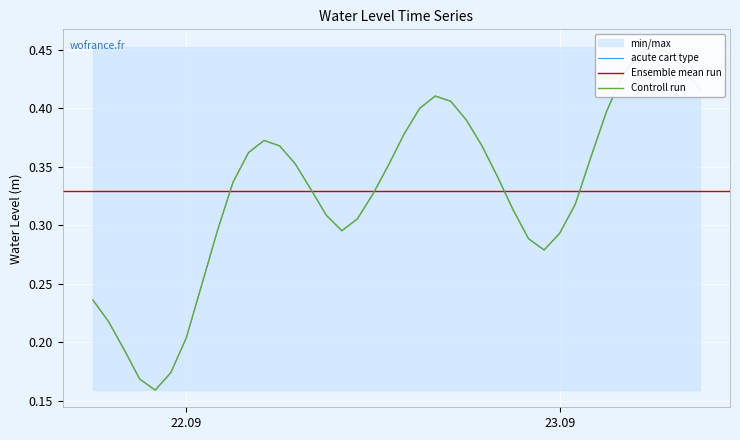

Between 2023-09-22 08:00:00 and 2023-09-23 06:00:00, which is larger?

2023-09-23 06:00:00